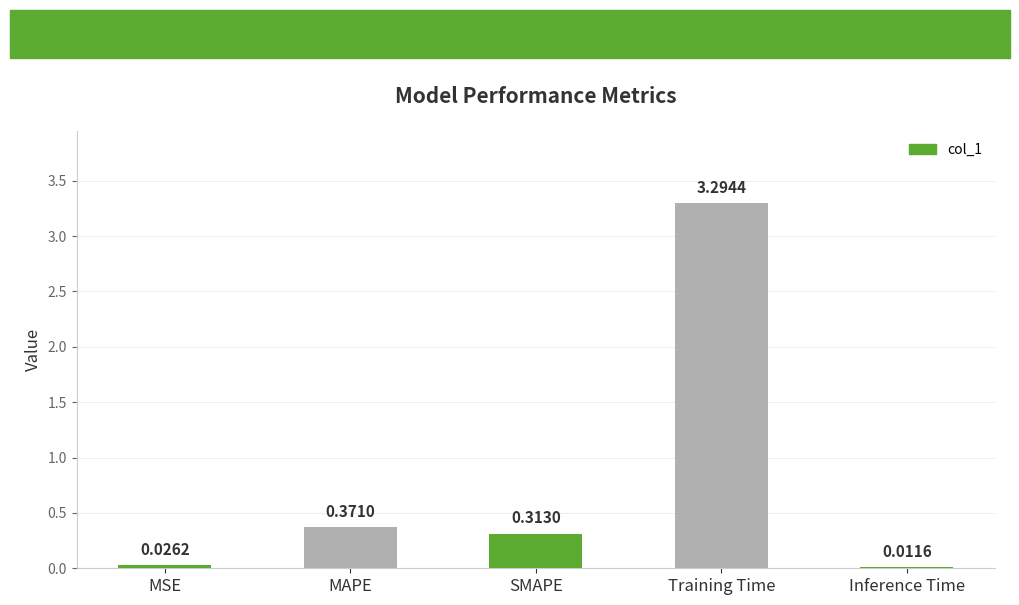

What is the maximum value shown in the chart?

3.3